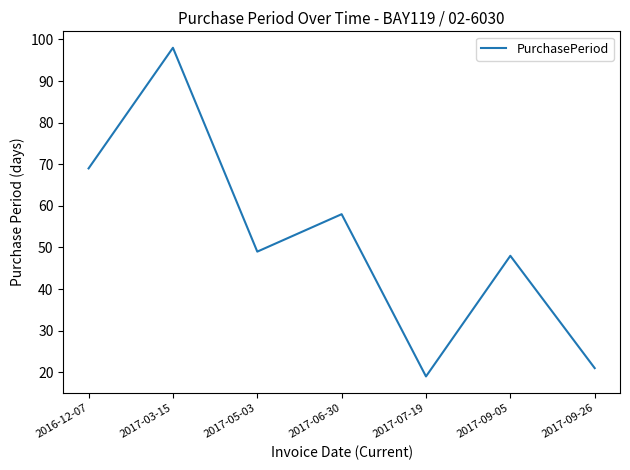

What position from the right is 2017-06-30?

4